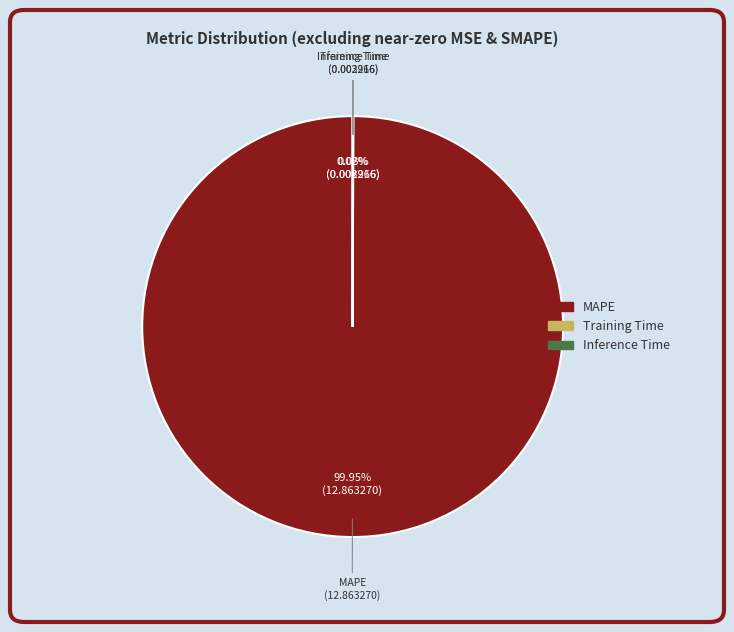

Is there a majority slice in this chart?

Yes